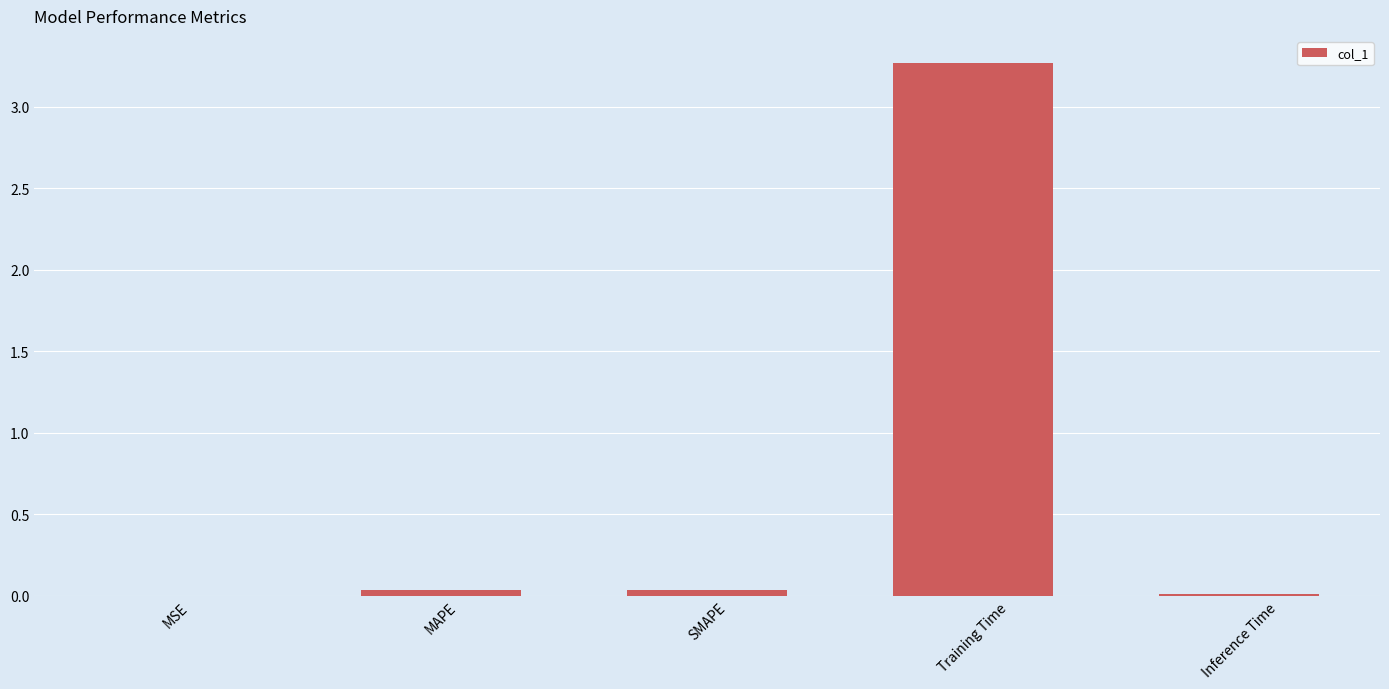

What is the average value?

0.7